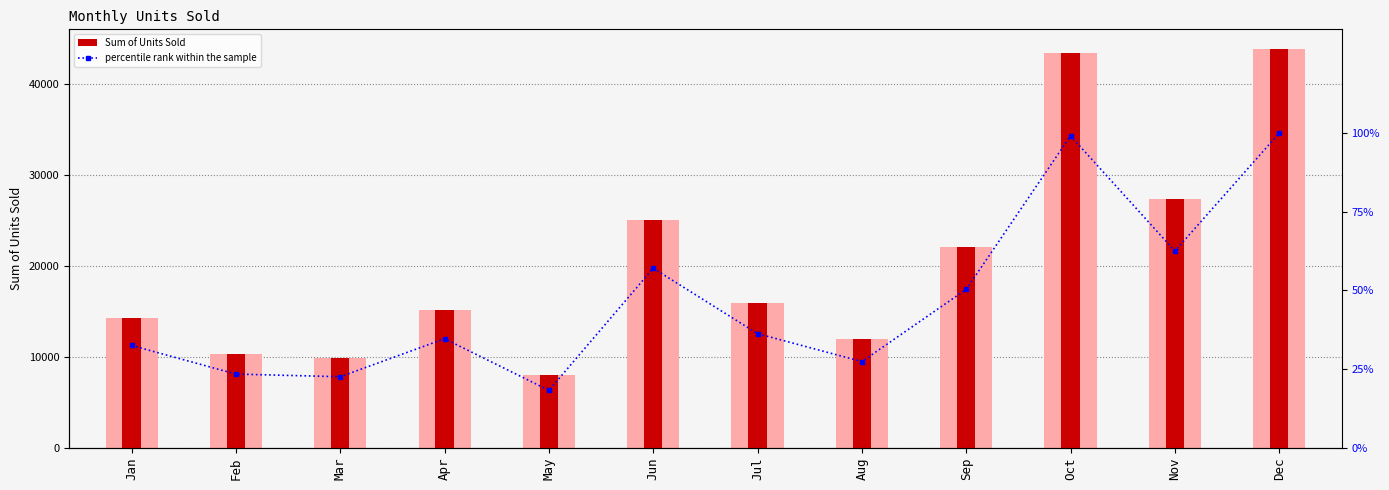

What is the difference between the maximum and minimum values in the Sum of Units Sold series?

35851.0